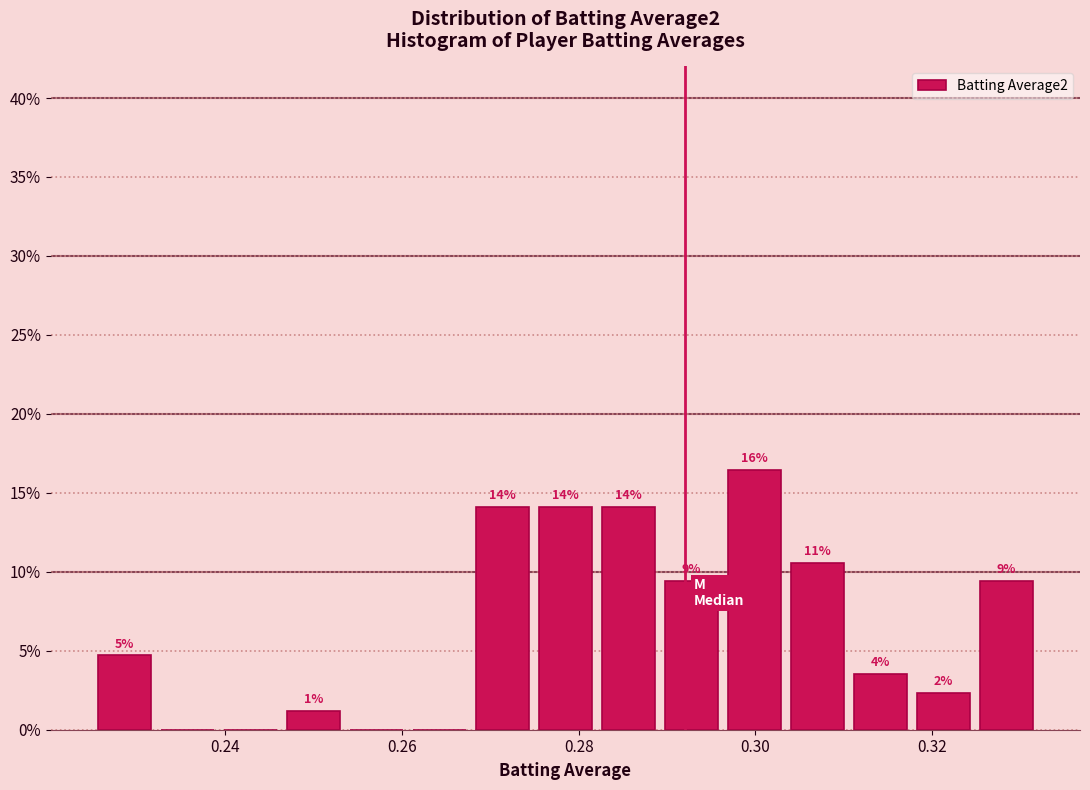

Around what value on the x-axis is the tallest bar? Give the approximate position of its centre, as read against the axis.

0.300